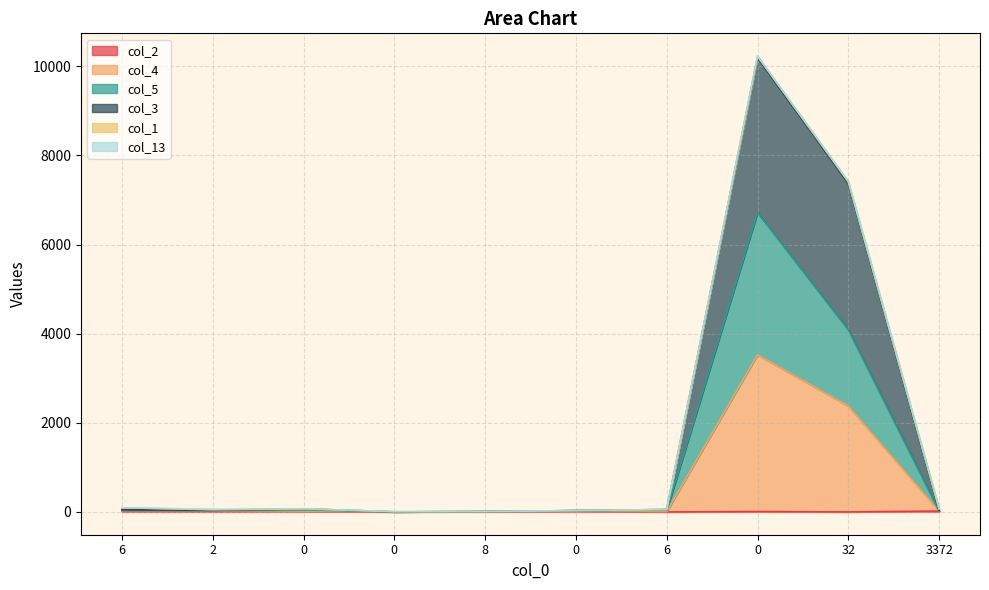

How many lines are shown in the chart?

6